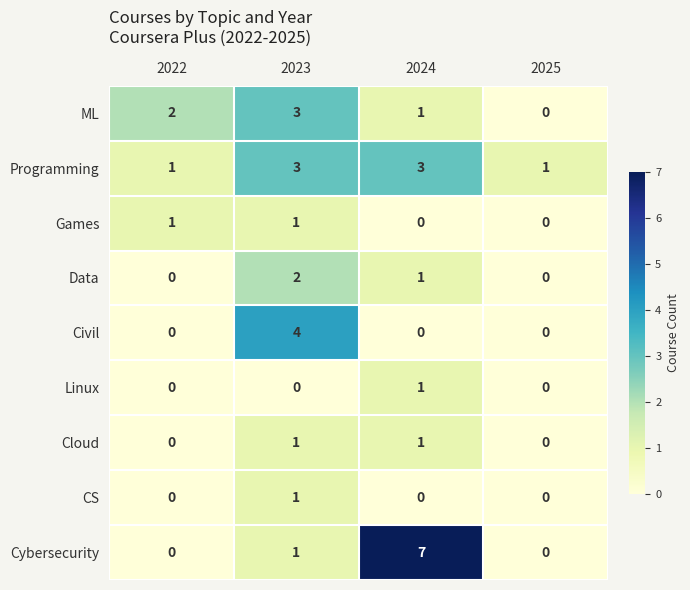

At which category is the sum across all series the highest?

2023